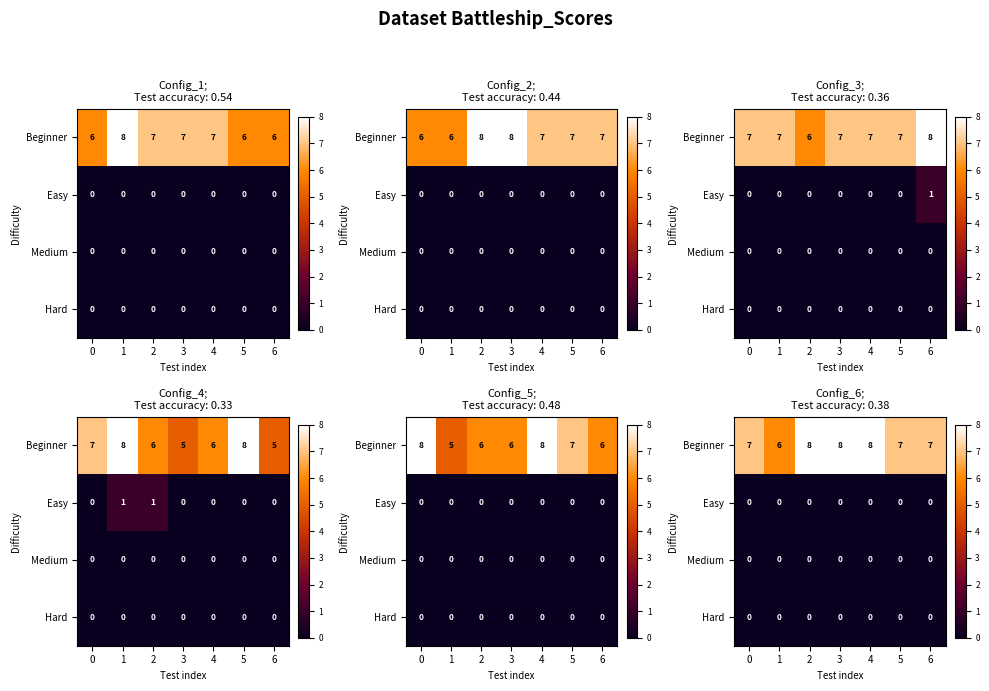

What is the spread (max minus min) of values at 6?

7